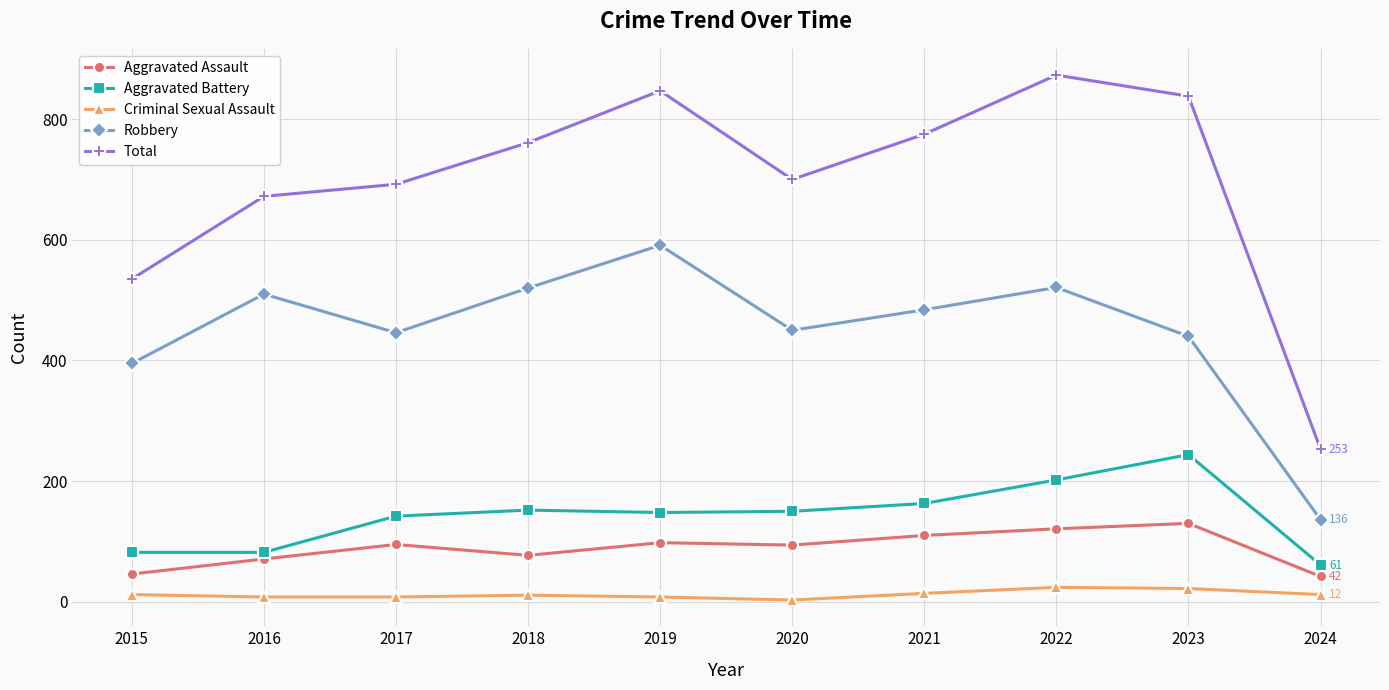

What is the value of the Robbery point at the 5th from the left?

591